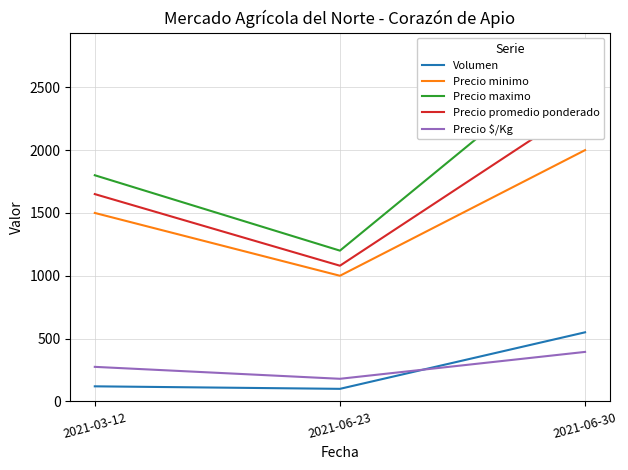

What is the greatest value displayed?

2800